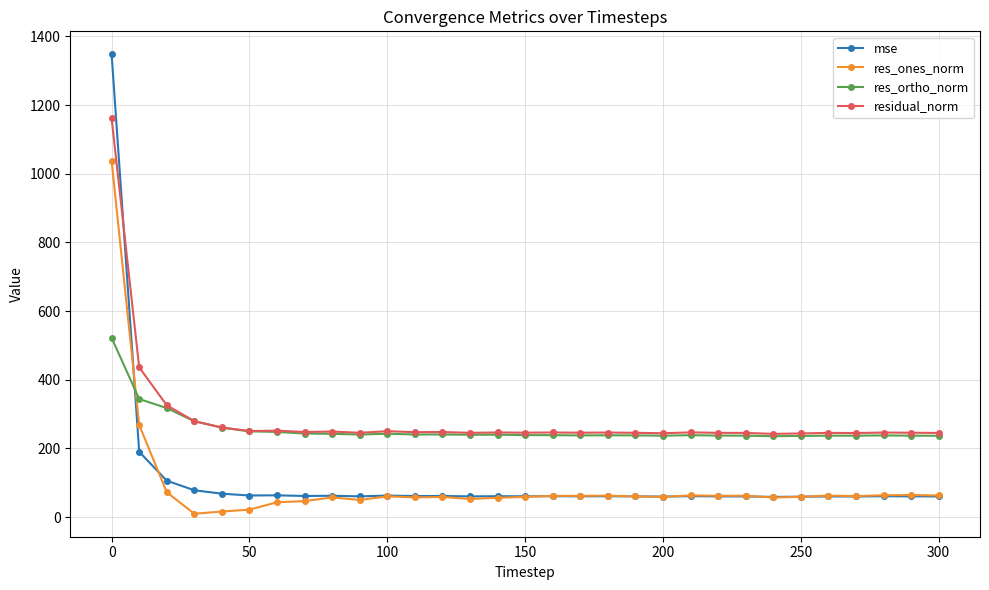

What are all the series names shown in the legend?

mse, res_ones_norm, res_ortho_norm, residual_norm